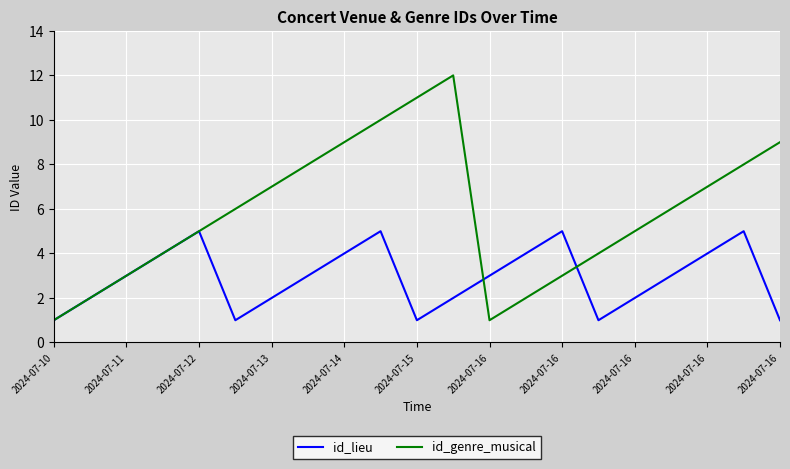

List the series in order of their peak value, highest first.

id_genre_musical, id_lieu